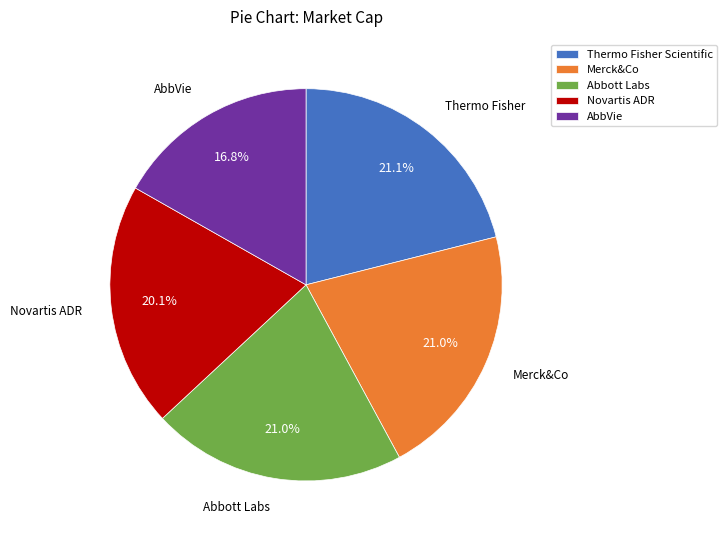

Combined, what portion of the pie is AbbVie and Abbott Labs?

37.8%